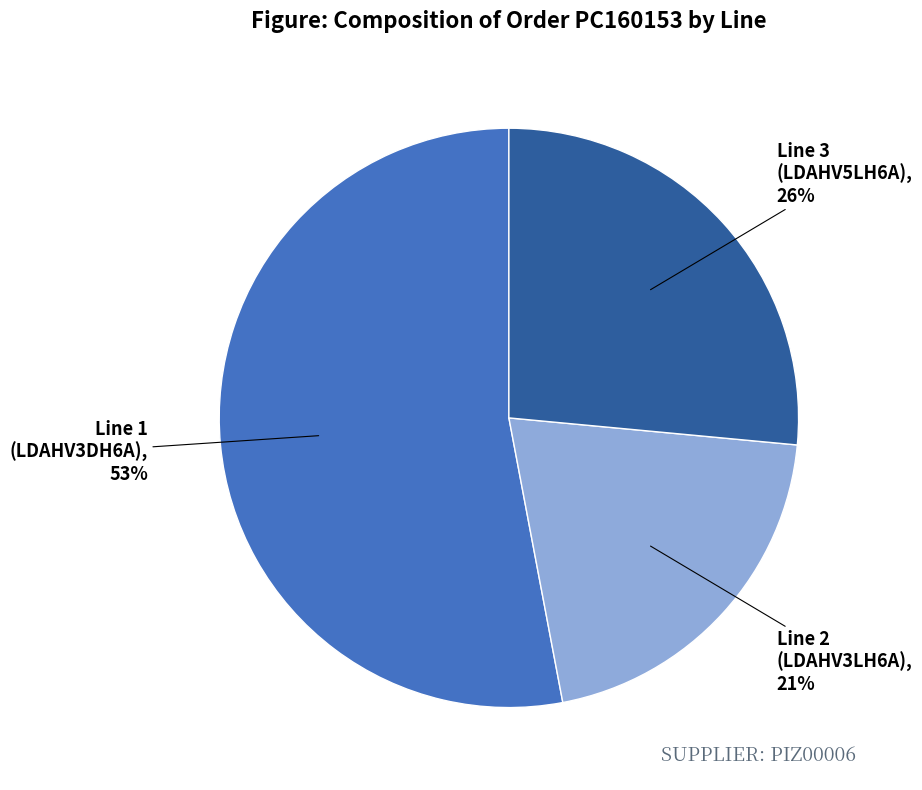

Combined, do Line 1 (LDAHV3DH6A) and Line 2 (LDAHV3LH6A) account for over 50%?

Yes